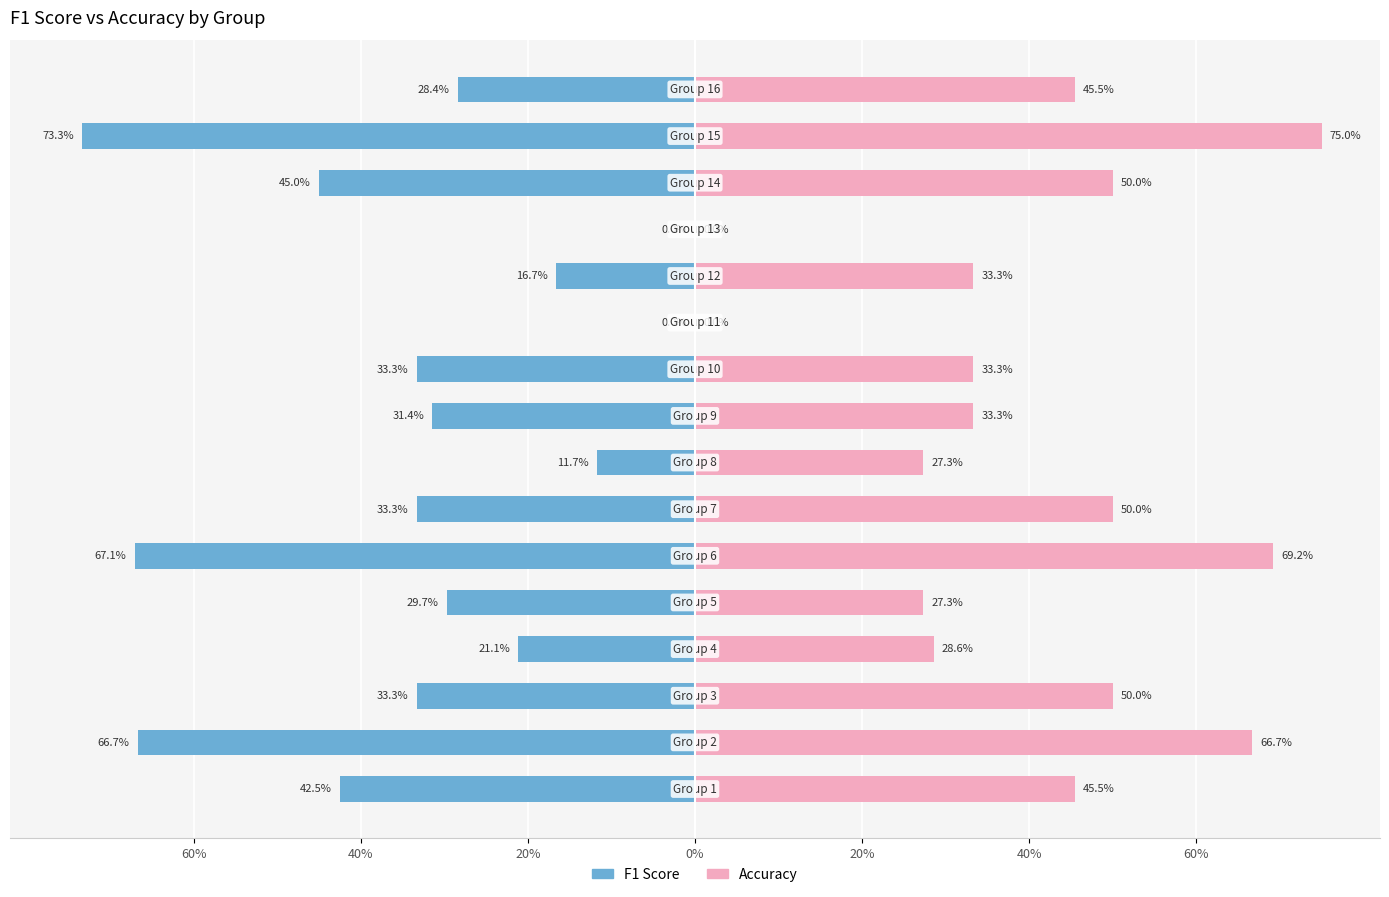

What is the difference between the second highest and second lowest values in the Accuracy series?

0.7